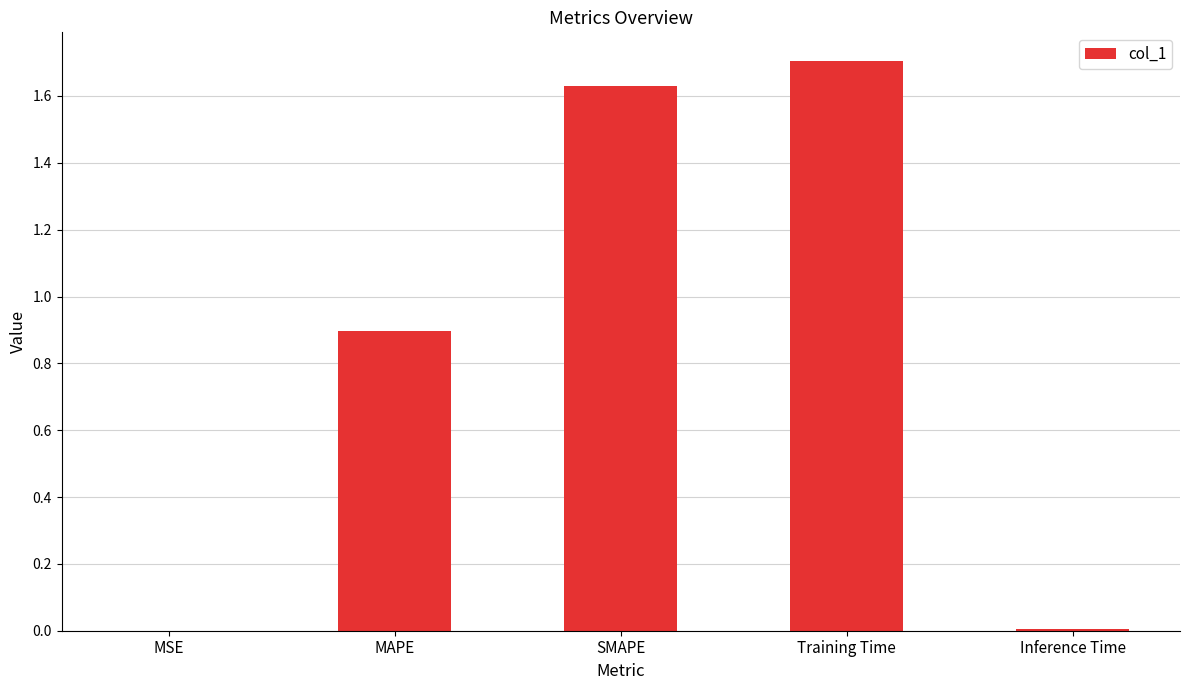

Between MAPE and Training Time, which is larger?

Training Time